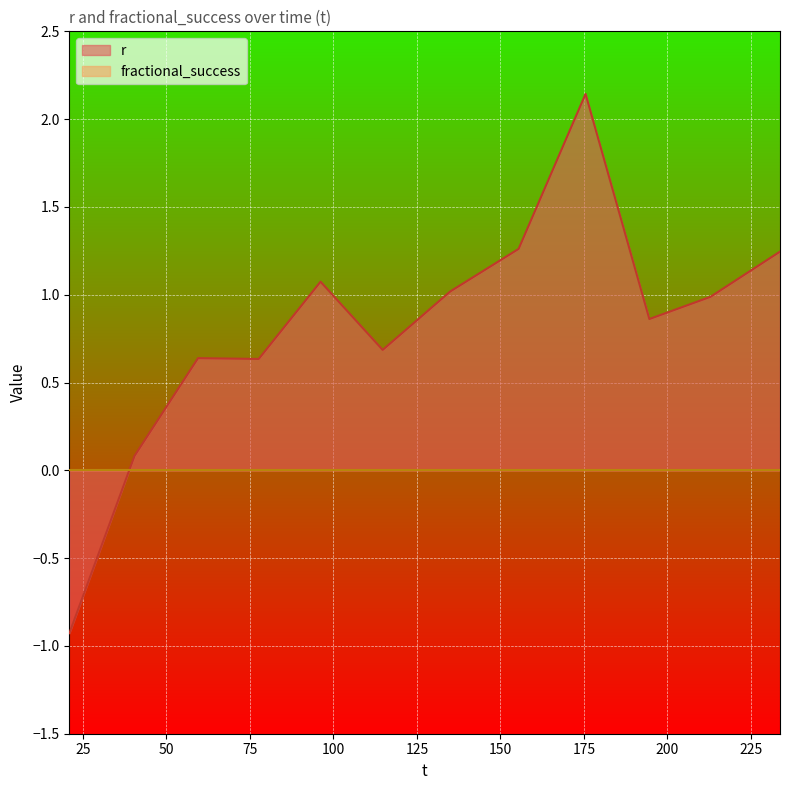

At which category does the data reach its first local valley?

77.667342